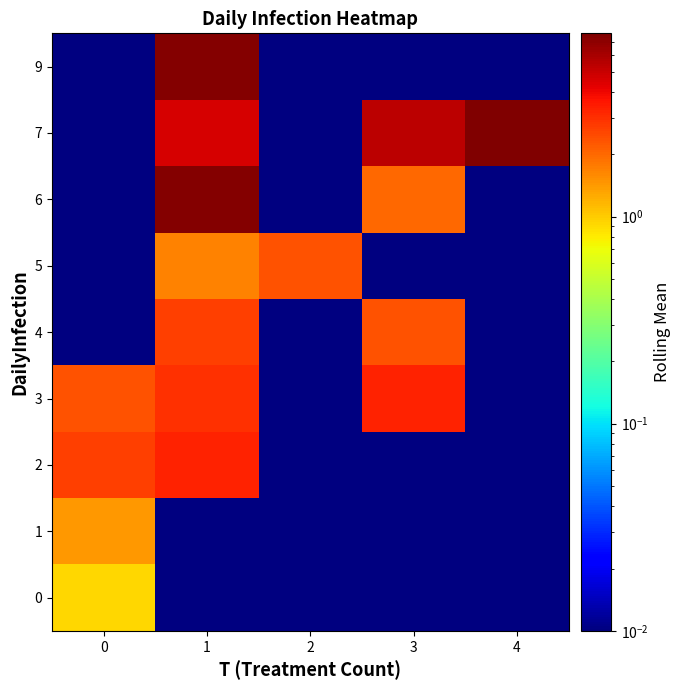

At which category is the sum across all series the highest?

1